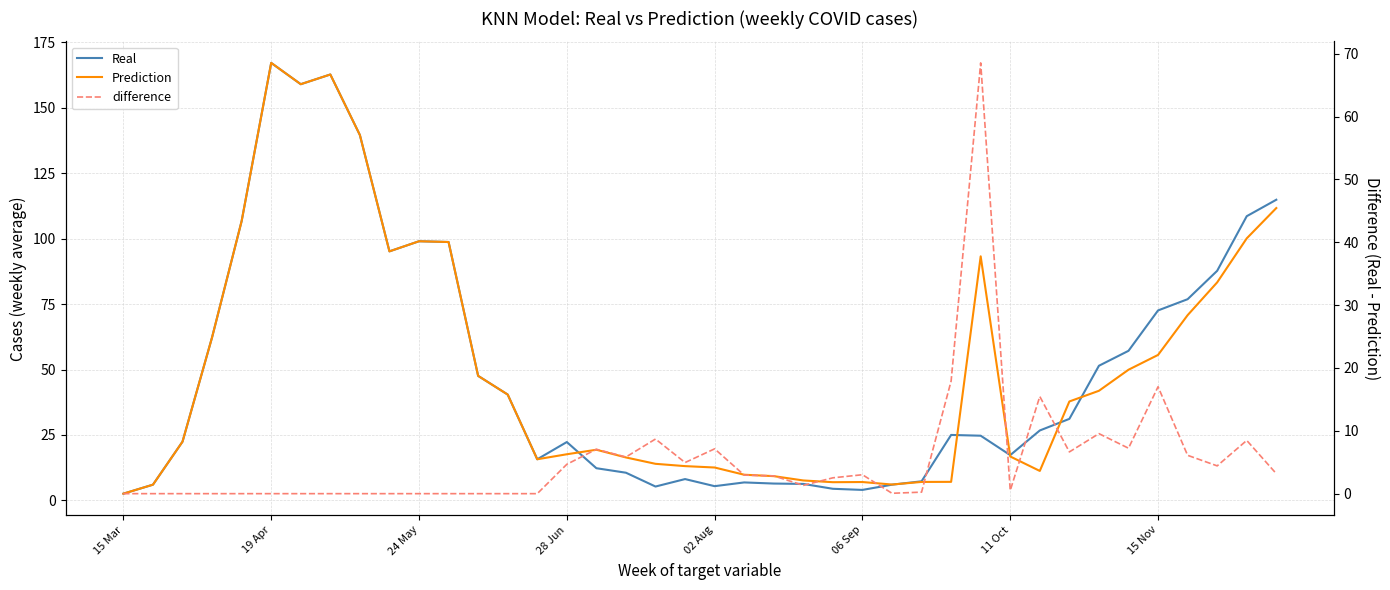

How many intersections are there between Prediction and Real?

6